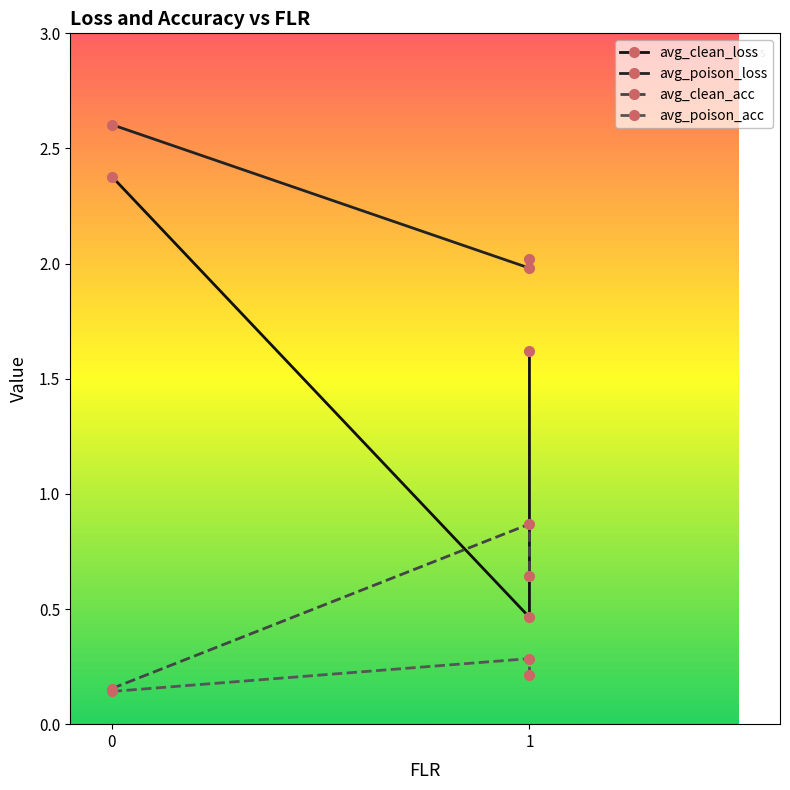

What is the approximate value of avg_poison_acc at 0?

0.1